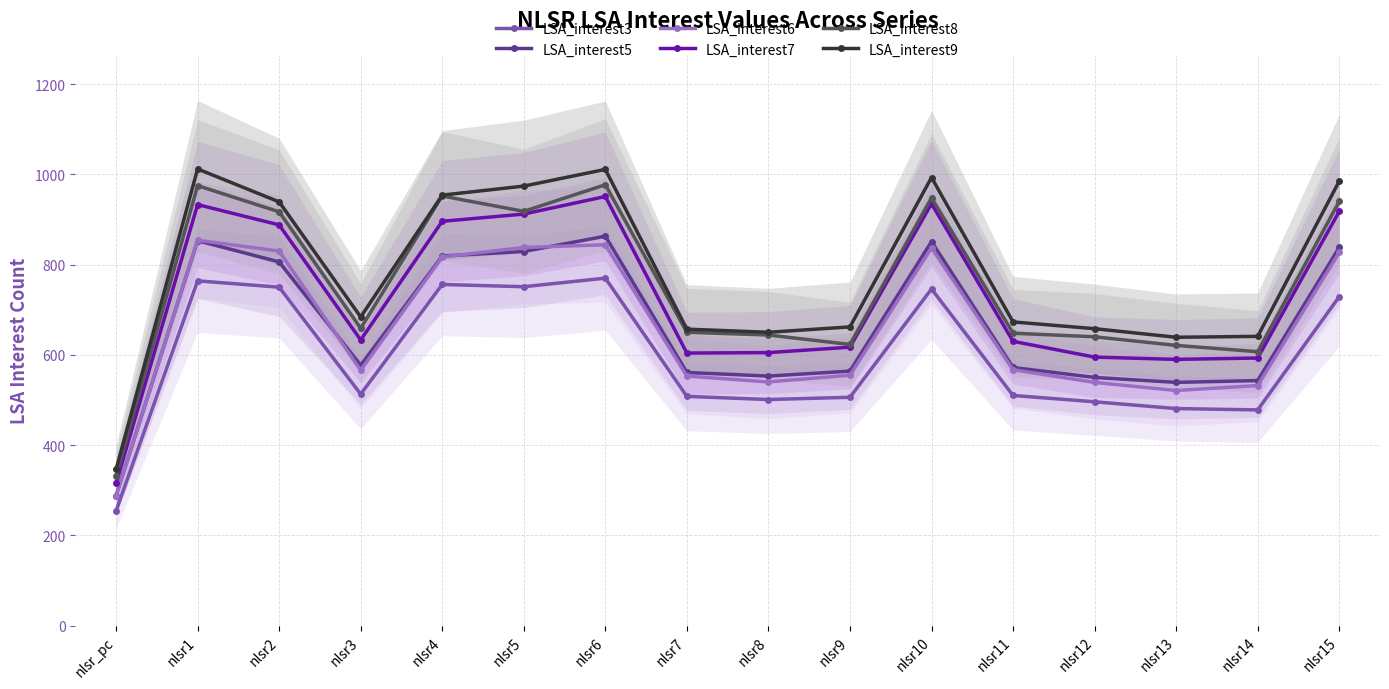

Which series has the largest range (max minus min)?

LSA_interest9